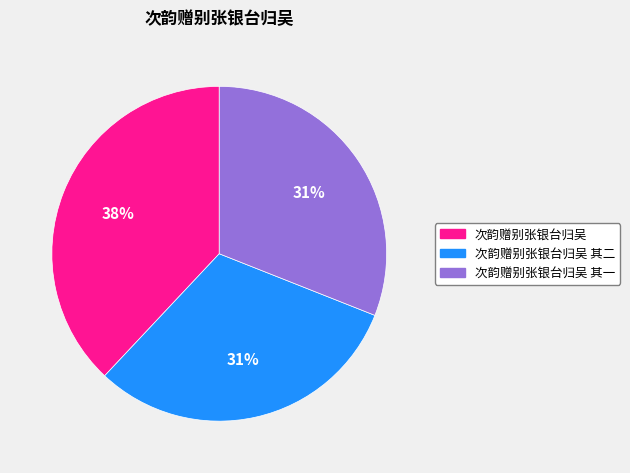

Approximately how many times larger is the value at 次韵赠别张银台归吴 其二 compared to 次韵赠别张银台归吴 其一?

1.0